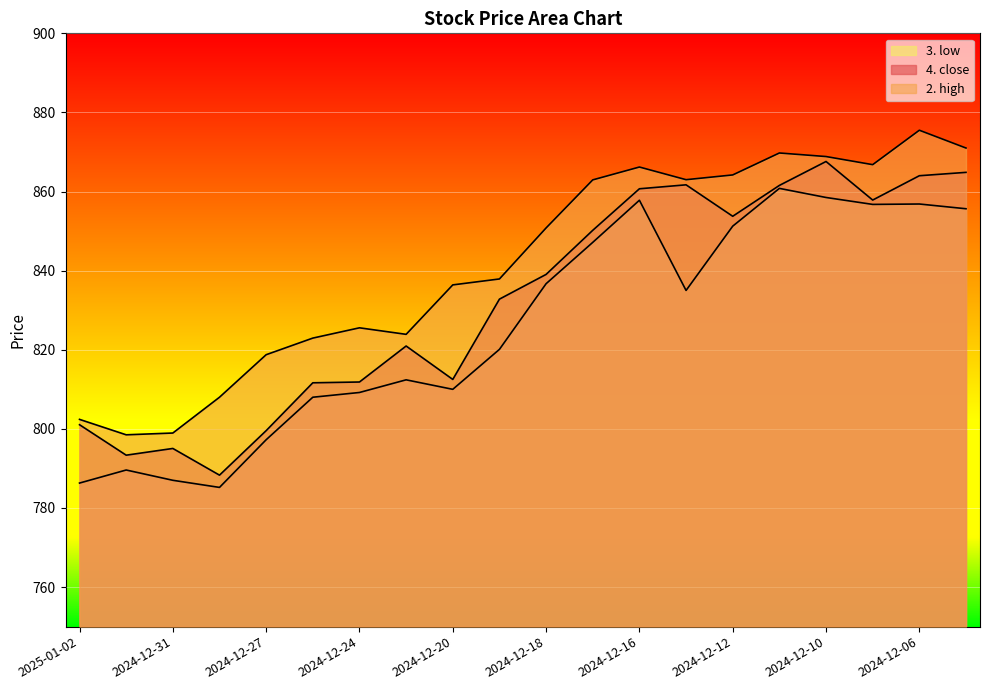

What is the label of the 7th point from the left?

2024-12-24